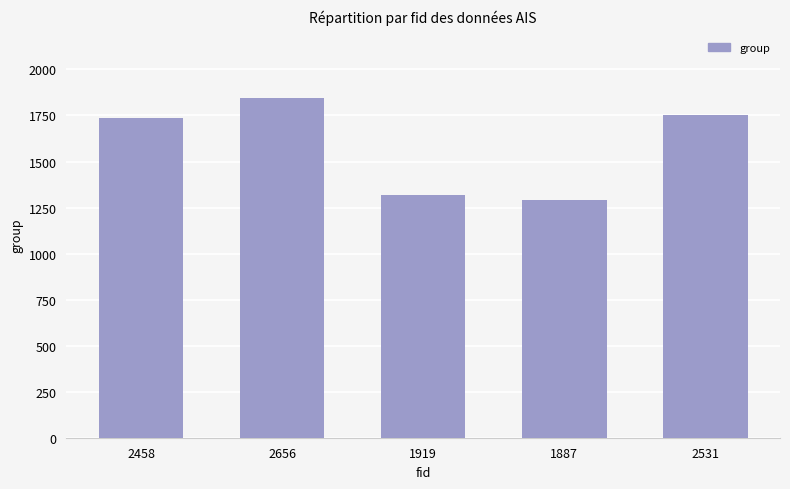

Read the value at 2656, to the nearest 100.

1800